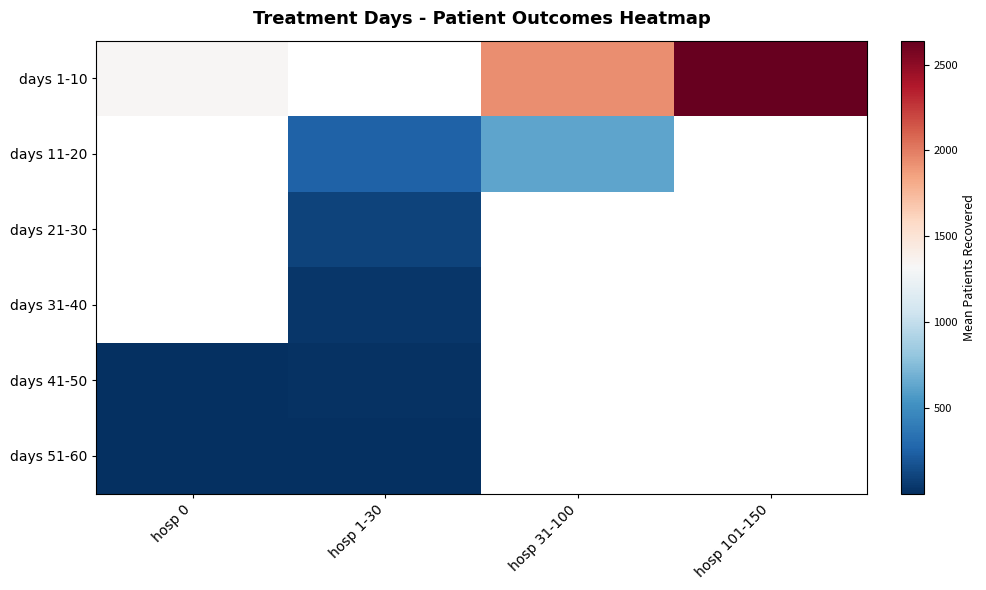

Which label corresponds to the largest value in the chart?

hosp 101-150